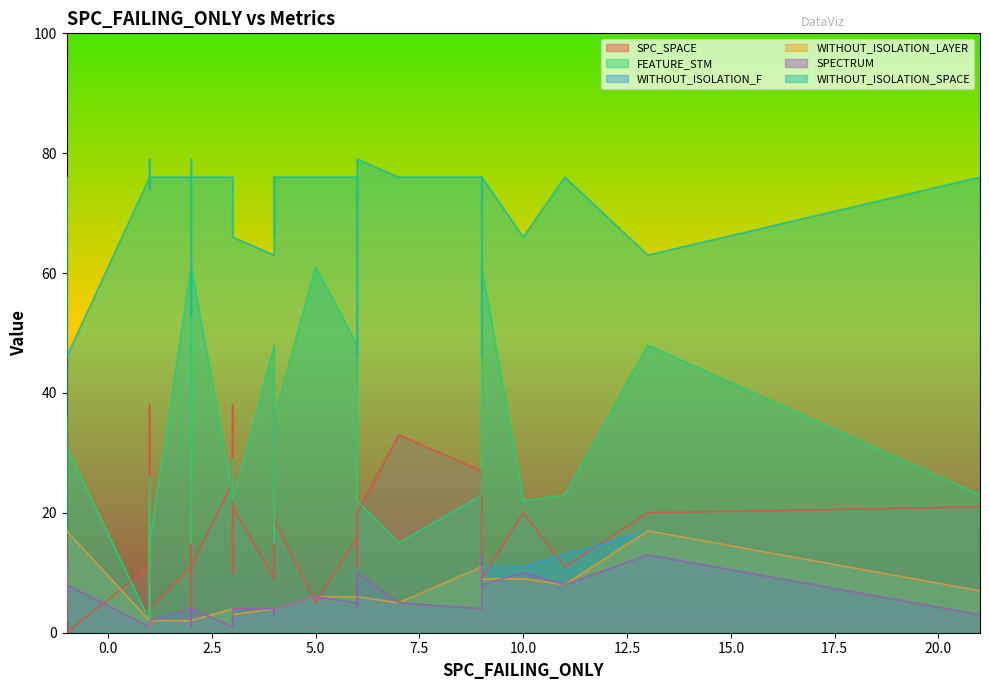

True or false: SPC_SPACE and SPECTRUM cross at least once.

True